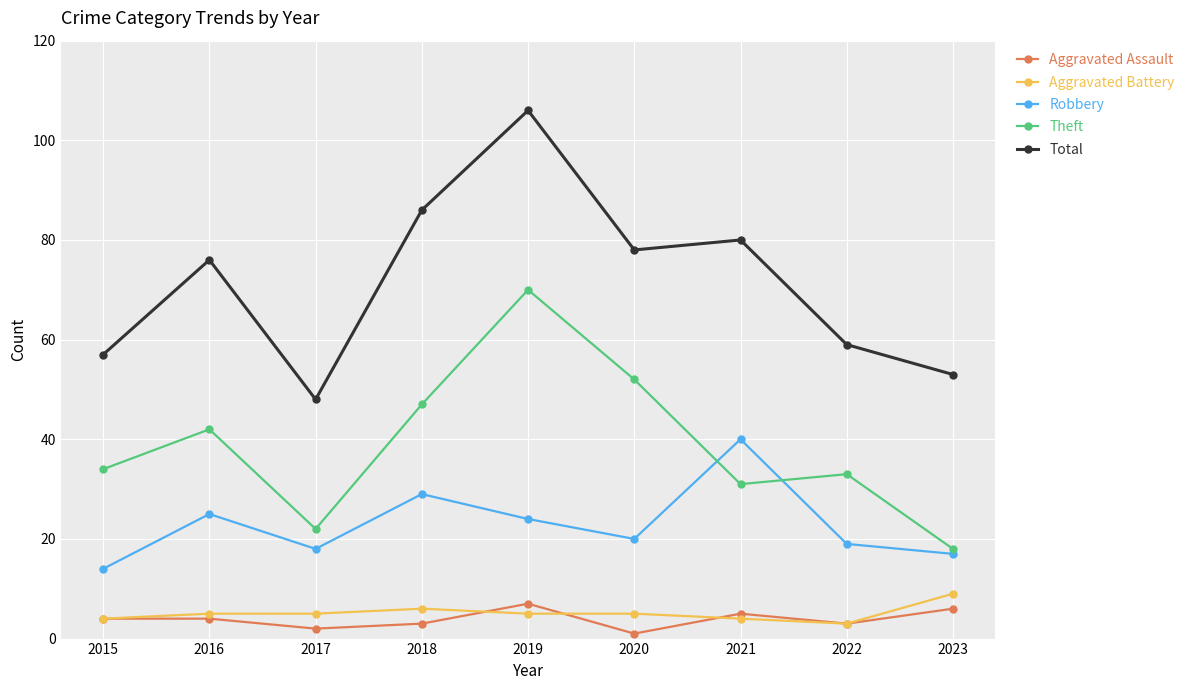

At which category does Total reach its first local peak?

2016